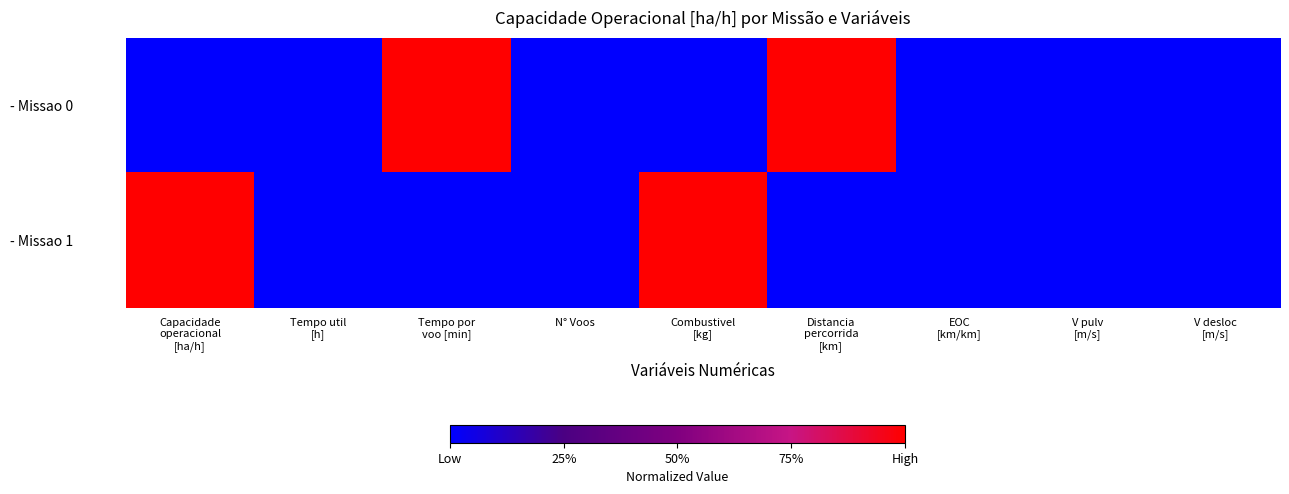

Between Tempo util [h] and Combustivel [kg], which series saw the biggest shift?

- Missao 1